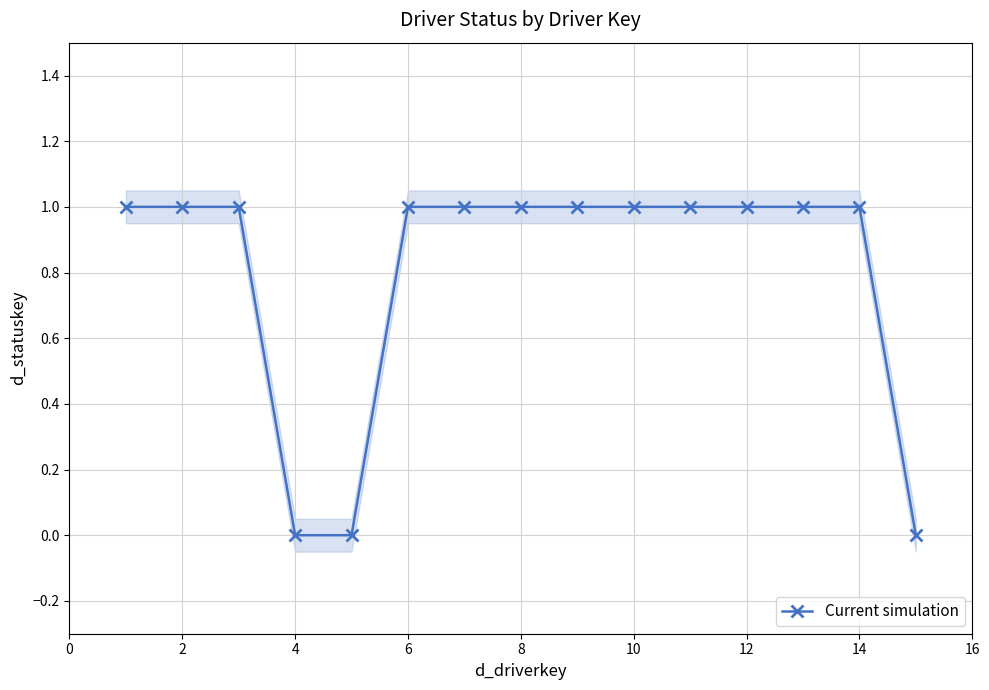

What is the sum of the values at 6 and 0?

1